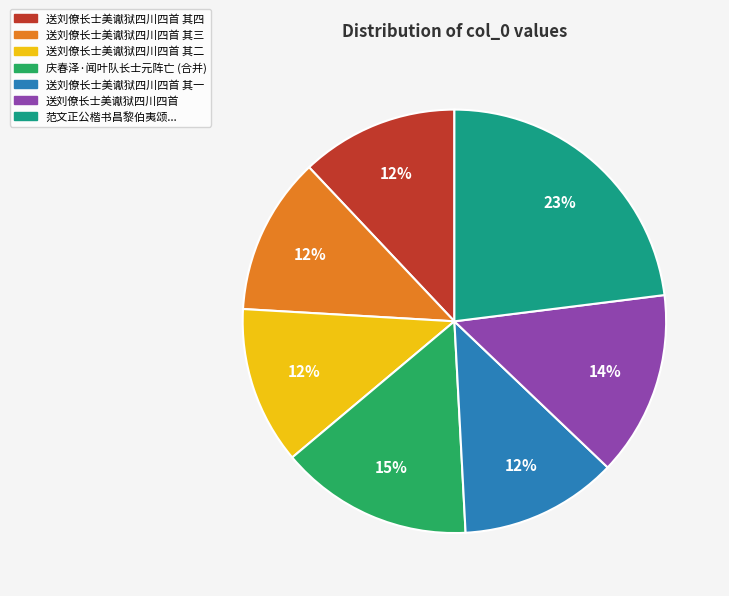

Does any single category account for the majority?

No